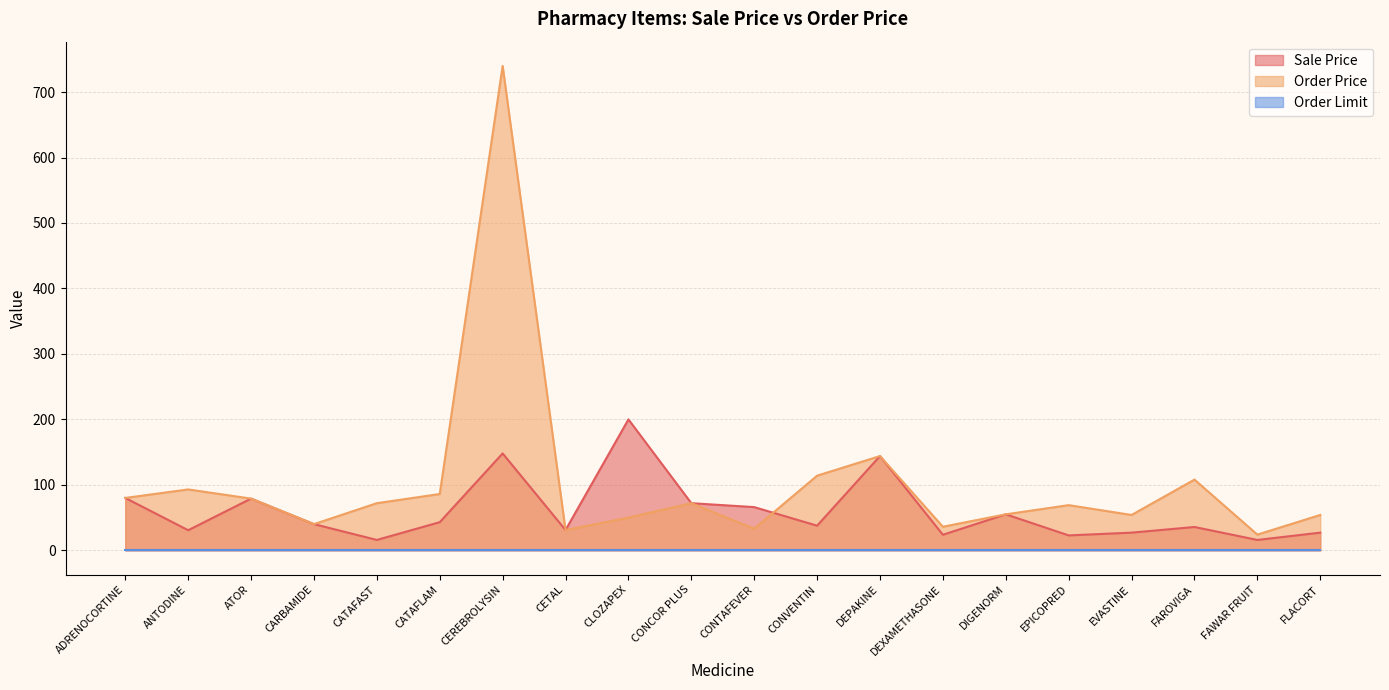

What is the sum of the Order Price values at CATAFLAM and CLOZAPEX?

136.0